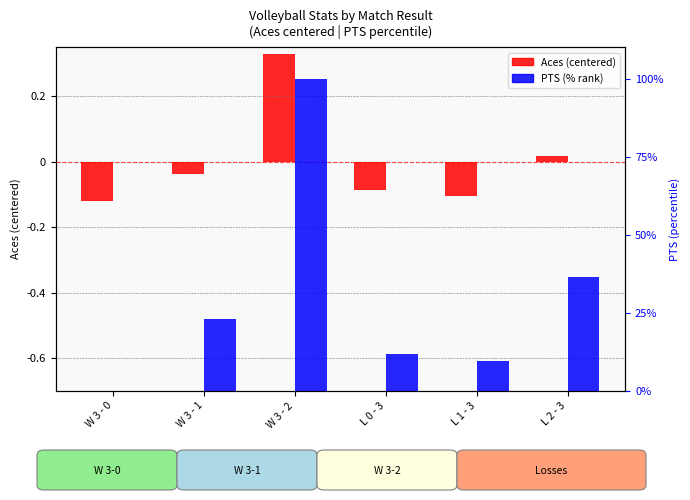

Which category has the highest value across all series?

W 3 - 2